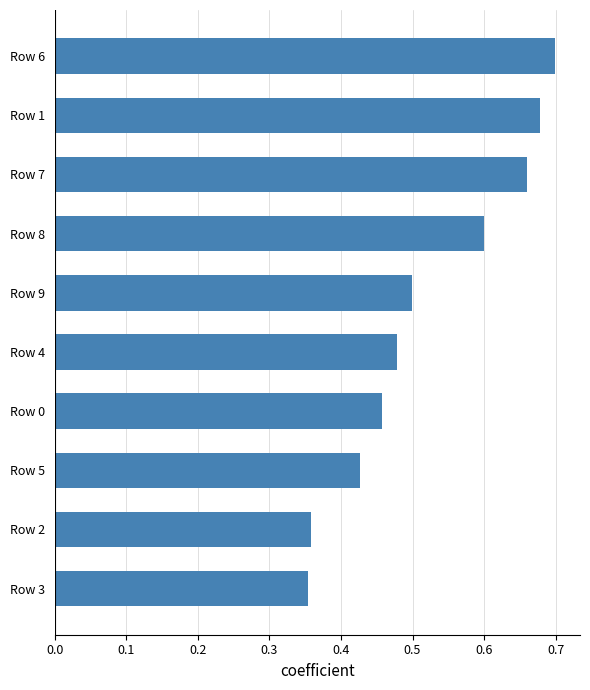

What is the difference between the maximum and minimum values?

0.3